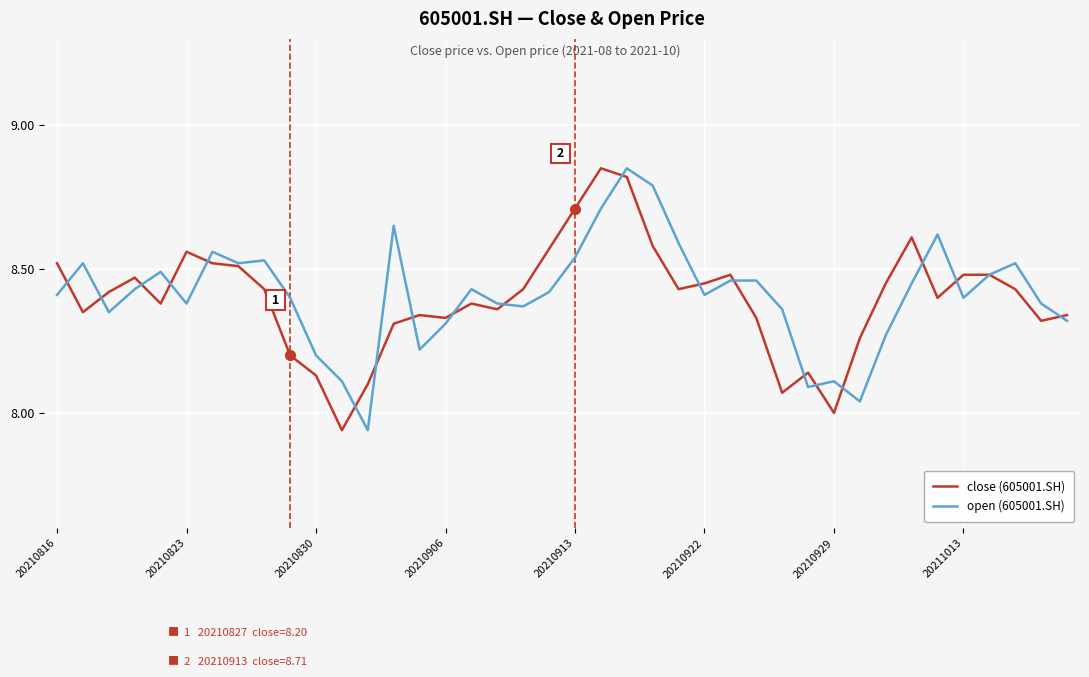

What are all the series names shown in the legend?

close (605001.SH), open (605001.SH)